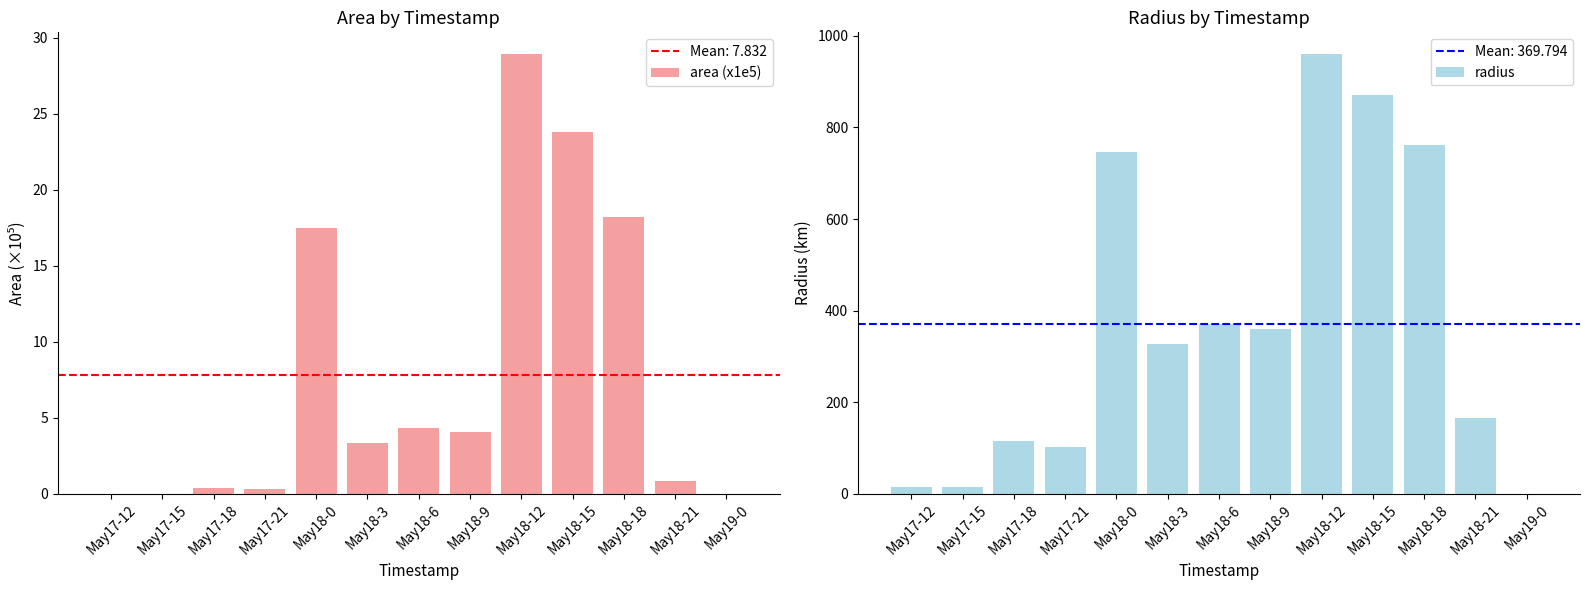

What are all the series names shown in the legend?

area (x1e5), radius